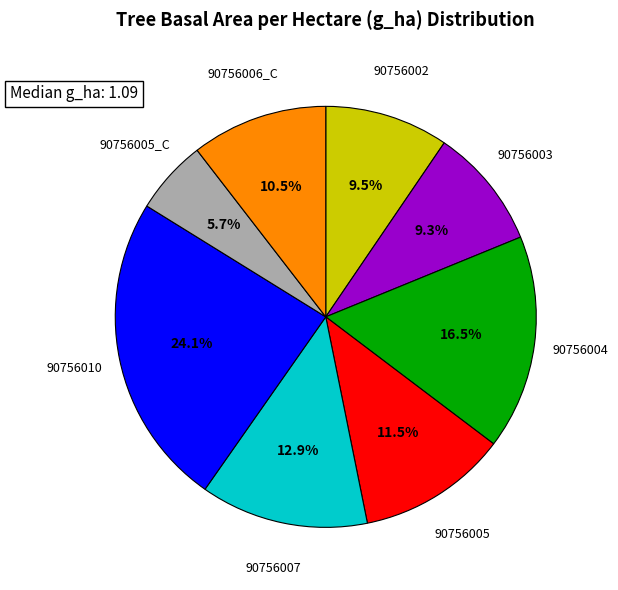

Does any single category account for the majority?

No